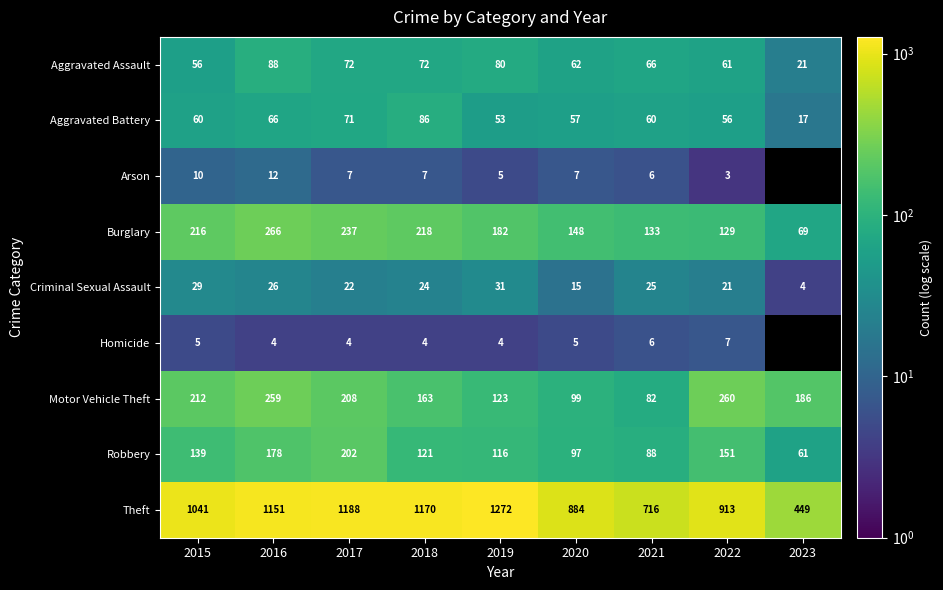

Rank the series at 2019 from highest to lowest value.

Theft, Burglary, Motor Vehicle Theft, Robbery, Aggravated Assault, Aggravated Battery, Criminal Sexual Assault, Arson, Homicide